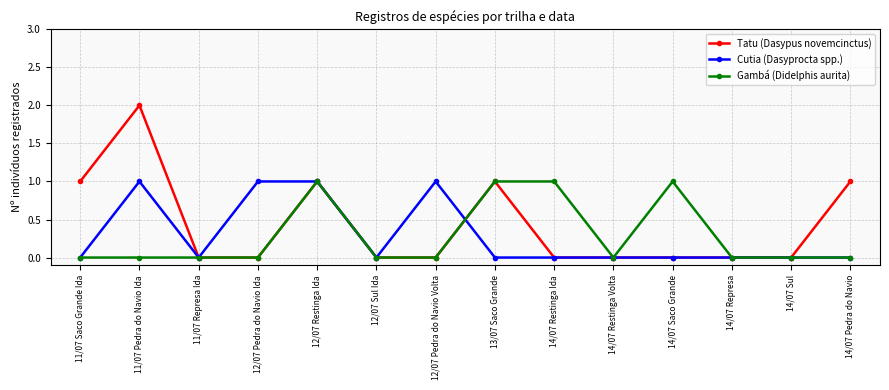

Count the number of data series in this chart.

3